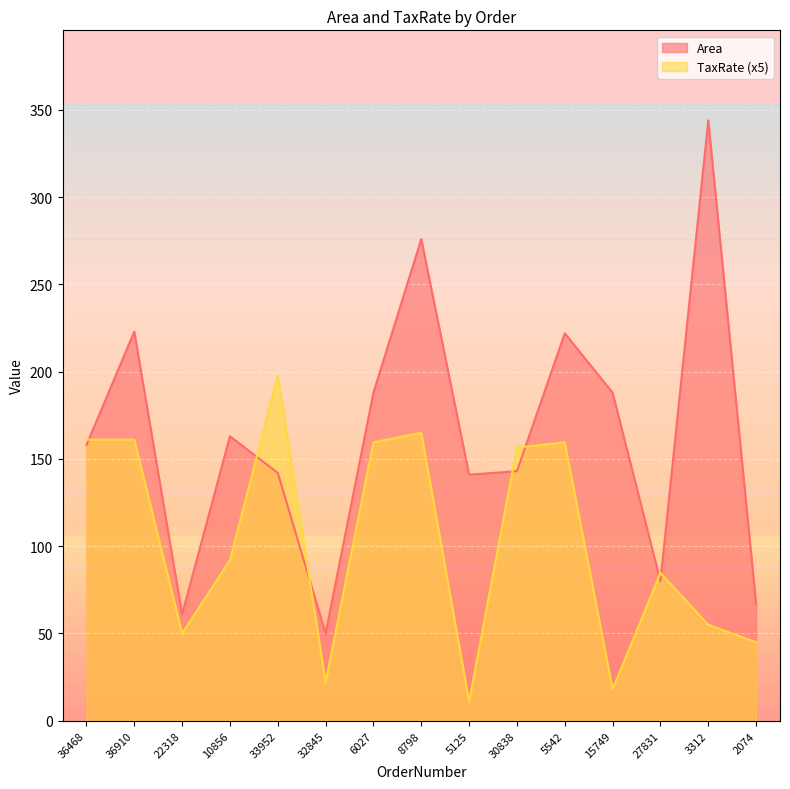

Rank the series by their average value, from highest to lowest.

Area, TaxRate (x5)